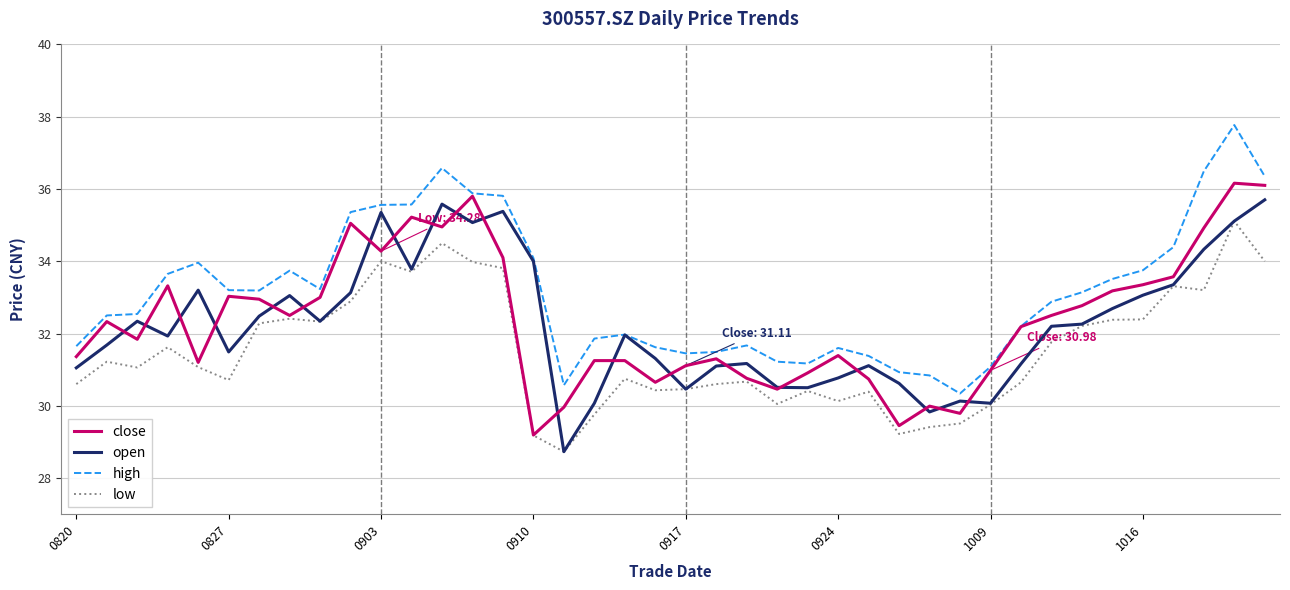

What is the lowest value of the close series?

29.2